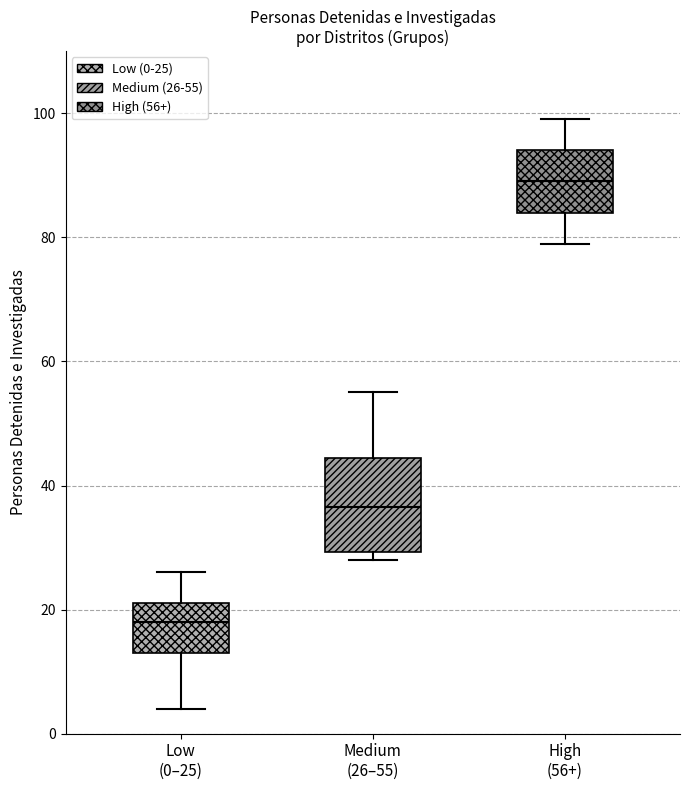

Which box has the lowest median line?

Low (0–25)